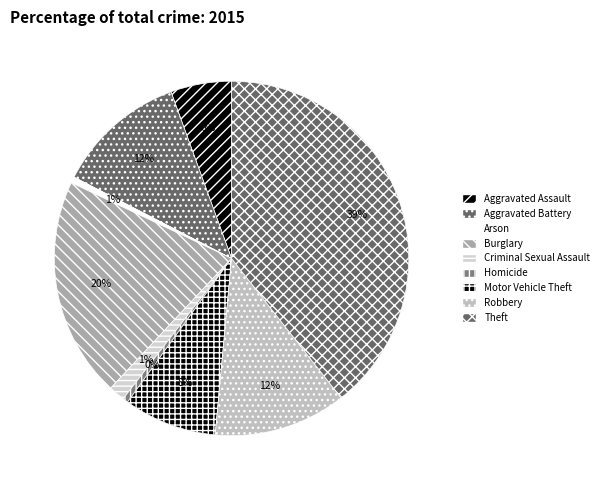

Do Criminal Sexual Assault and Robbery together represent more than half of the pie?

No